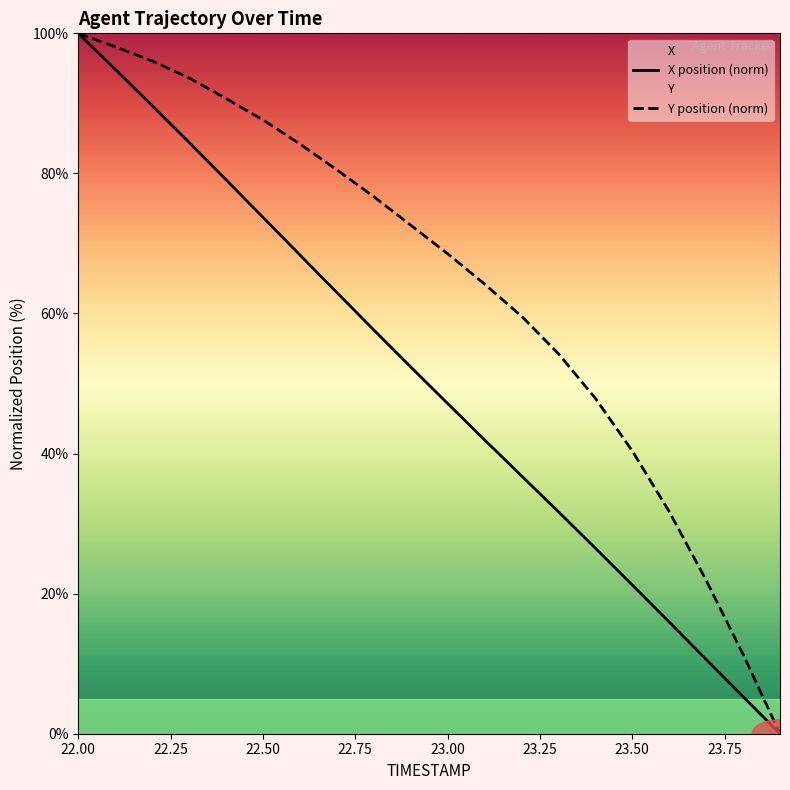

At which category is the sum across all series the highest?

22.00